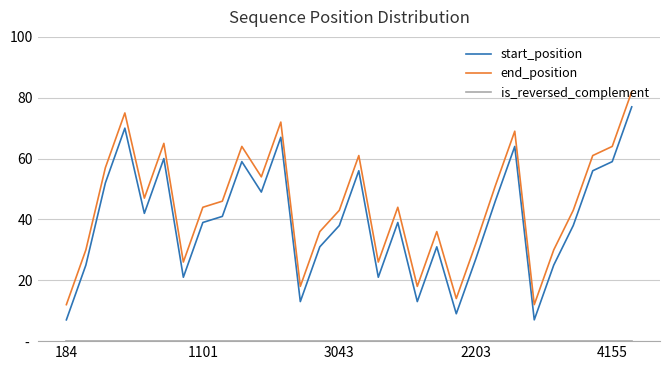

Does the chart display data point markers on the line(s)?

No